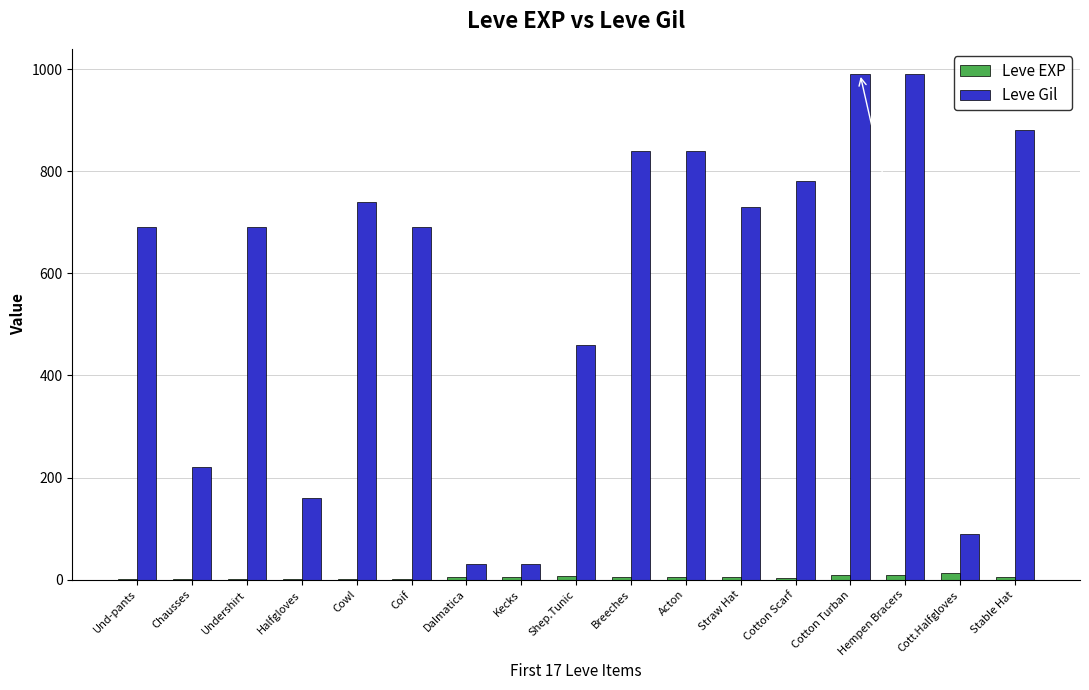

Between Shep.Tunic and Straw Hat, which series saw the biggest shift?

Leve Gil